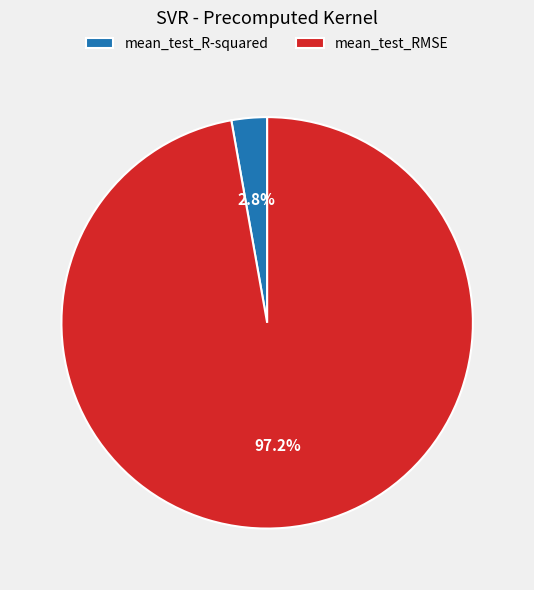

To the nearest percent, what portion does mean_test_RMSE represent?

97%